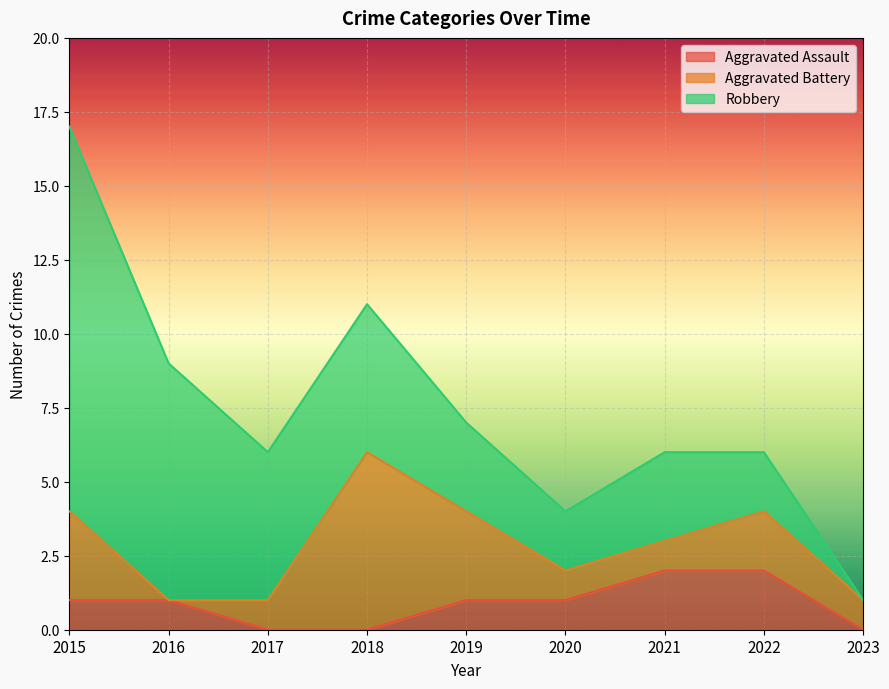

Reading left to right, list all the values displayed in this chart.

Aggravated Assault: 2015=1	2016=1	2017=0	2018=0	2019=1	2020=1	2021=2	2022=2	2023=0
Aggravated Battery: 2015=3	2016=0	2017=1	2018=6	2019=3	2020=1	2021=1	2022=2	2023=1
Robbery: 2015=13	2016=8	2017=5	2018=5	2019=3	2020=2	2021=3	2022=2	2023=0